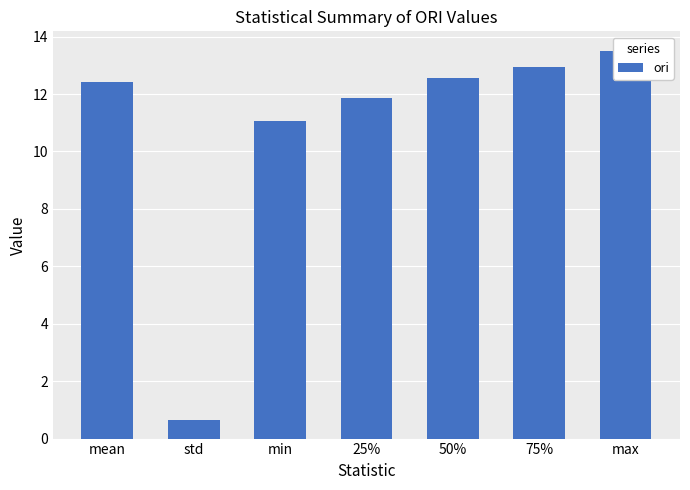

Is it true that the value at 50% is 12.6?

True